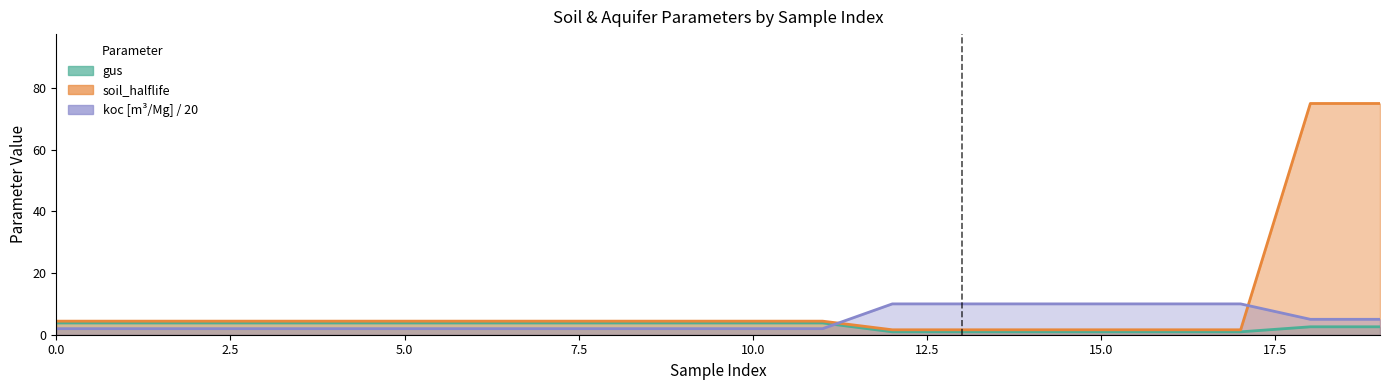

The koc series shows 2.0 at 8. True or false?

True